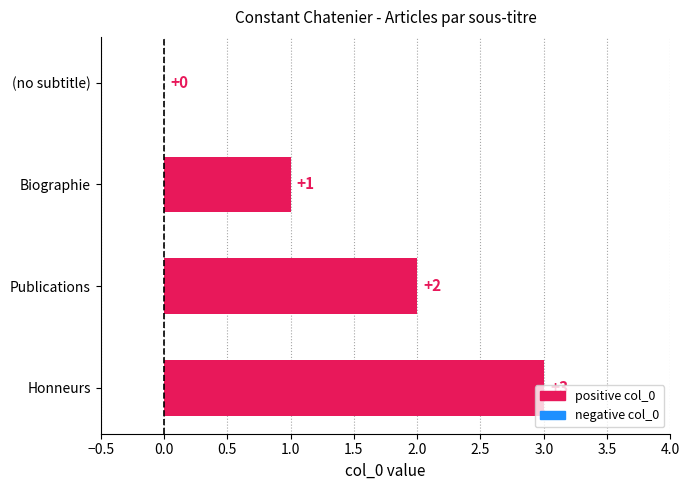

Are the bars grouped side by side (vs. stacked)?

No